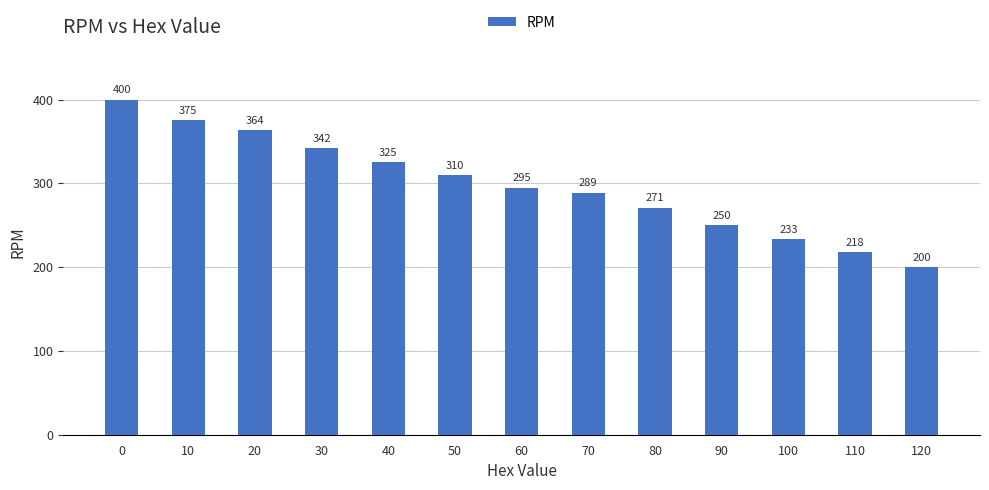

What is the average value?

298